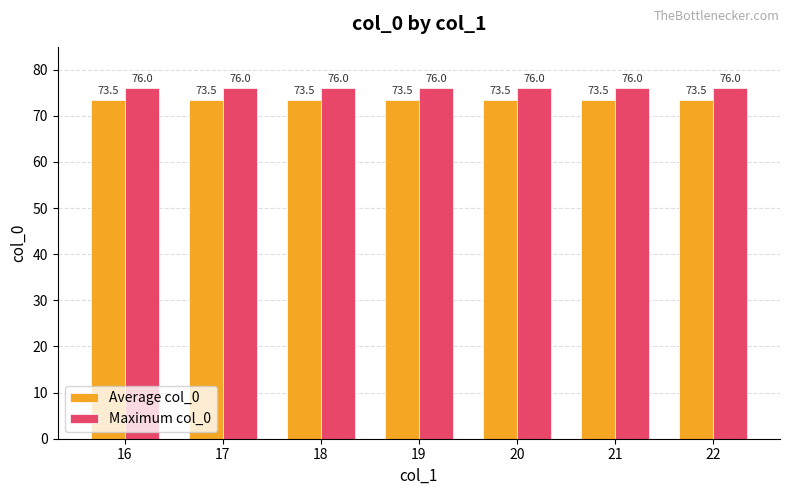

What is the greatest value displayed?

76.0